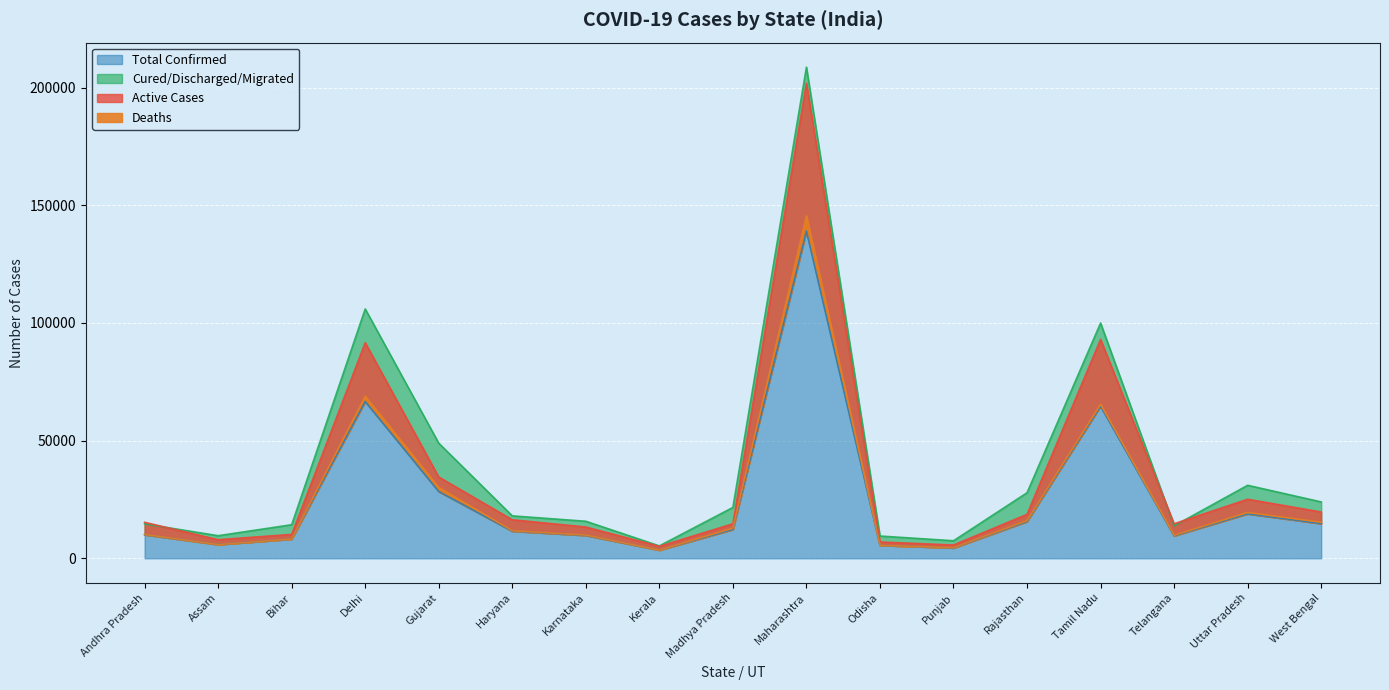

The Total Confirmed series shows 3451 at Kerala. True or false?

True